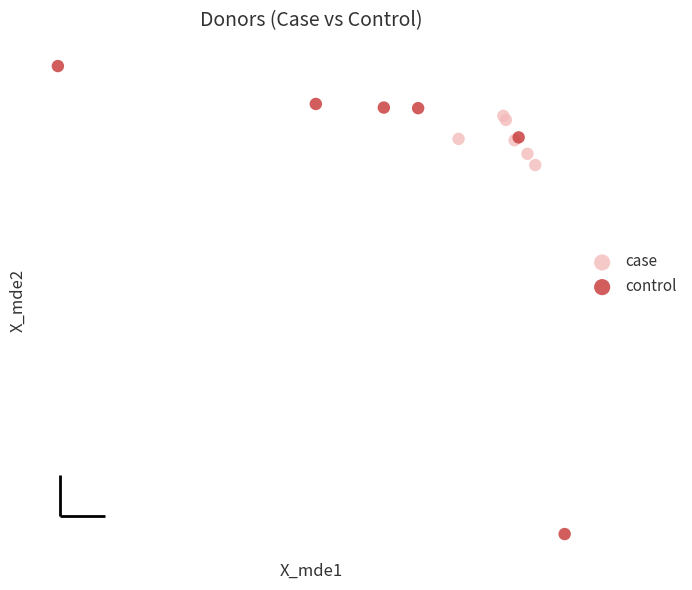

Which series contains the lowest Y value?

control